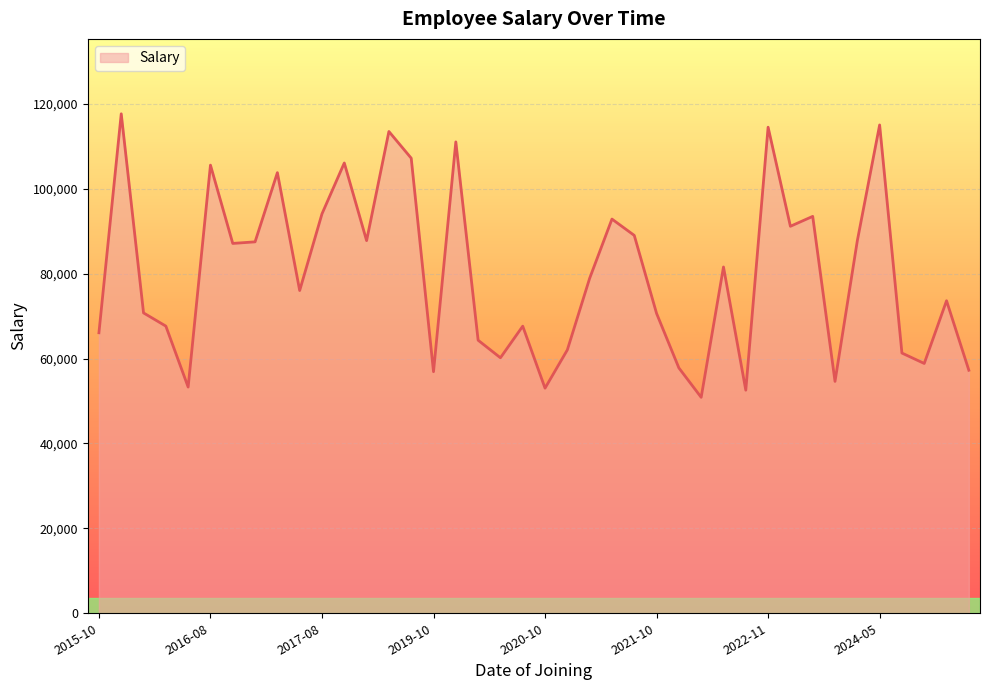

What is the difference between the maximum and minimum values?

66787